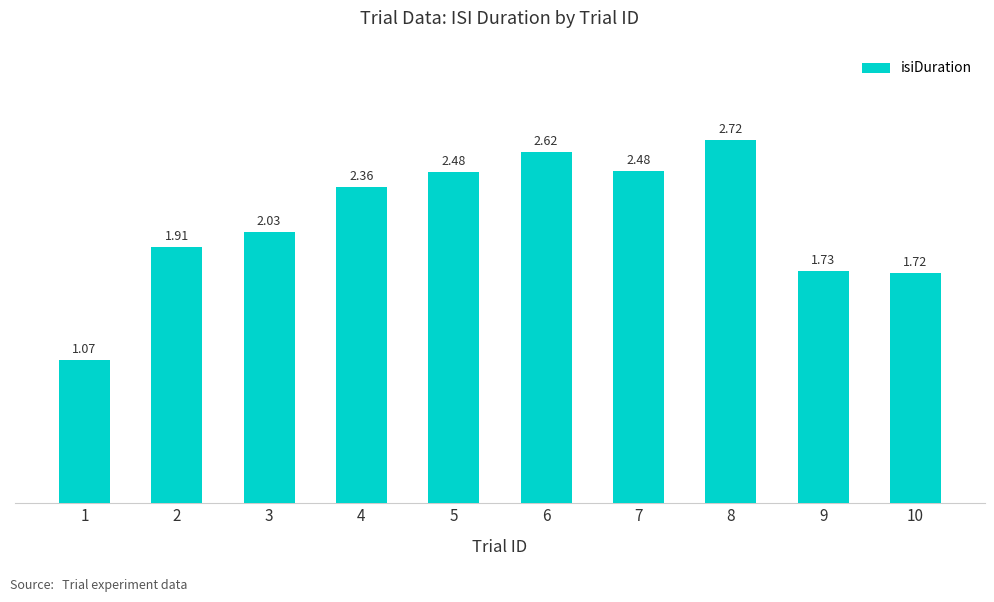

Between 8 and 4, which is larger?

8